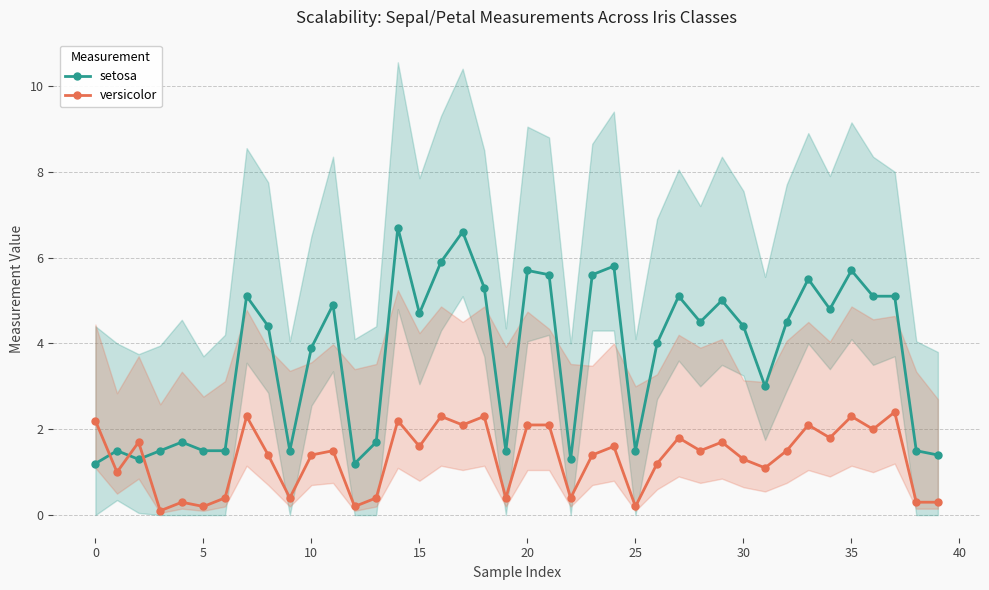

What value does the setosa series have at 15?

4.7